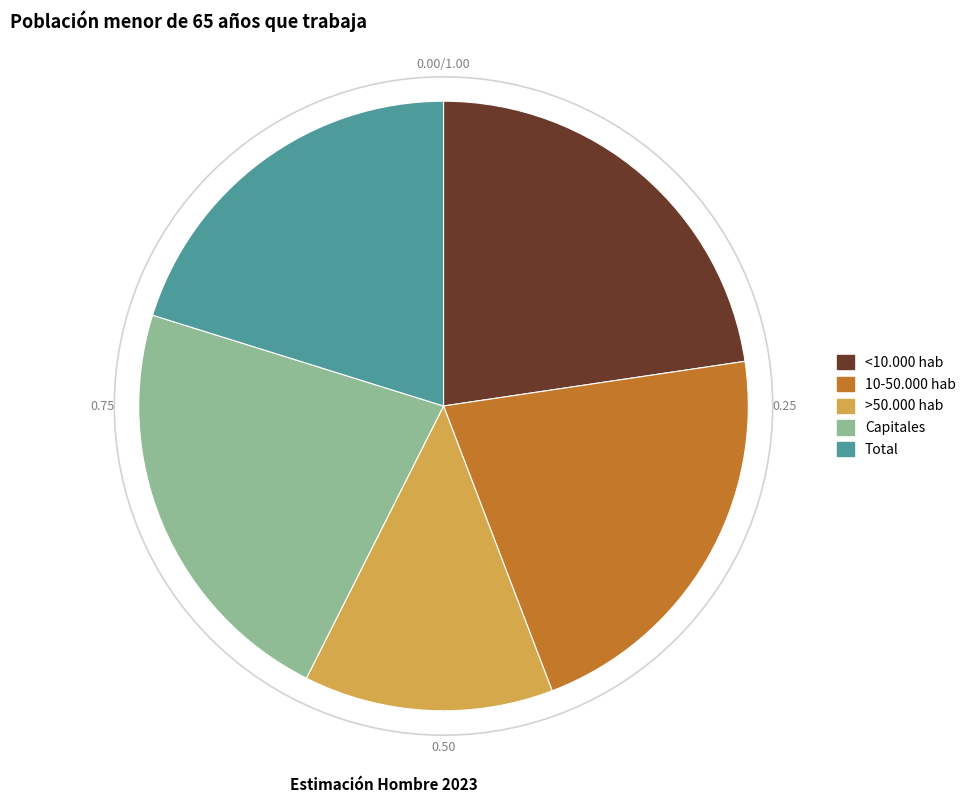

Which category has the smallest portion of the pie?

>50.000 hab